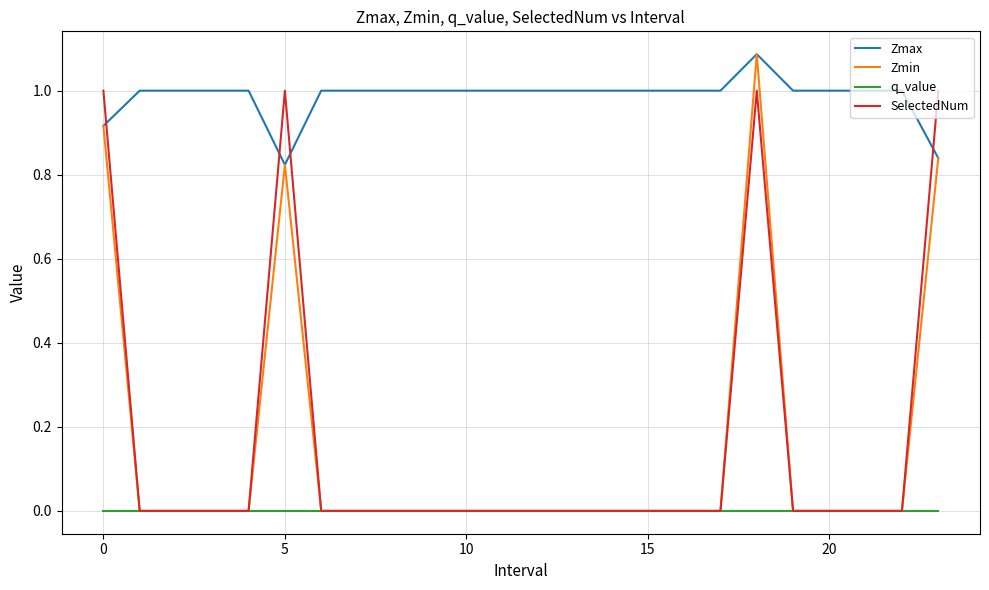

Which series has the largest total across all categories?

Zmax